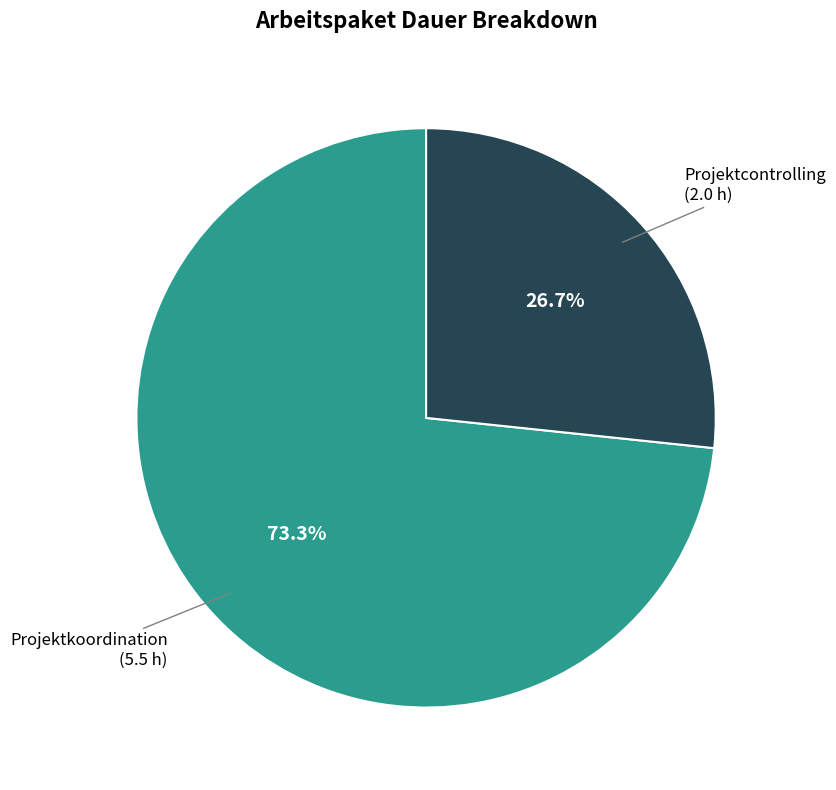

Which slice represents more than half of the pie?

Projektkoordination